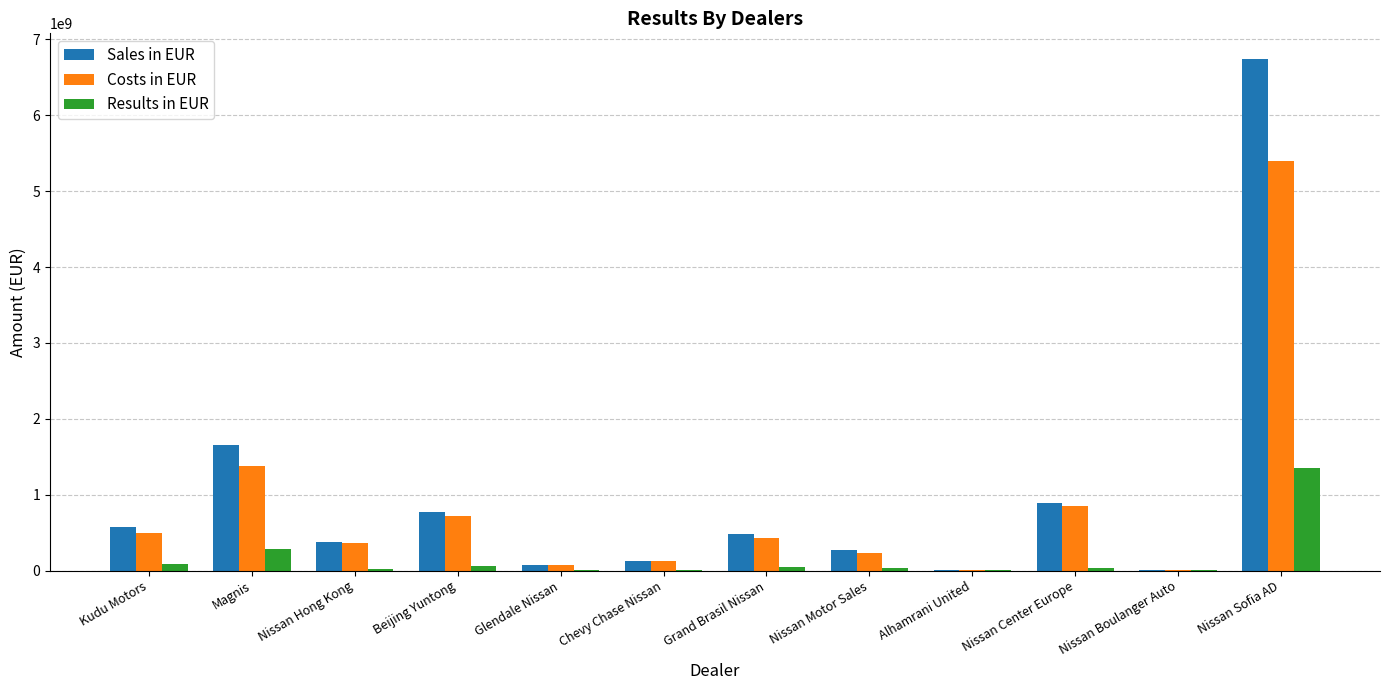

What is the average value of the Costs in EUR series?

838680181.8